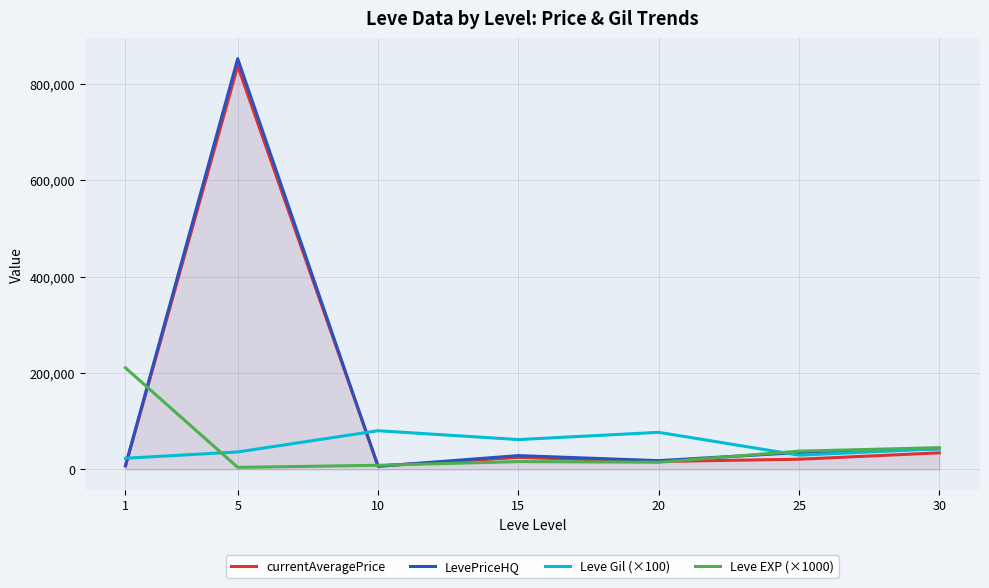

Is this an area chart (filled region under the line)?

No